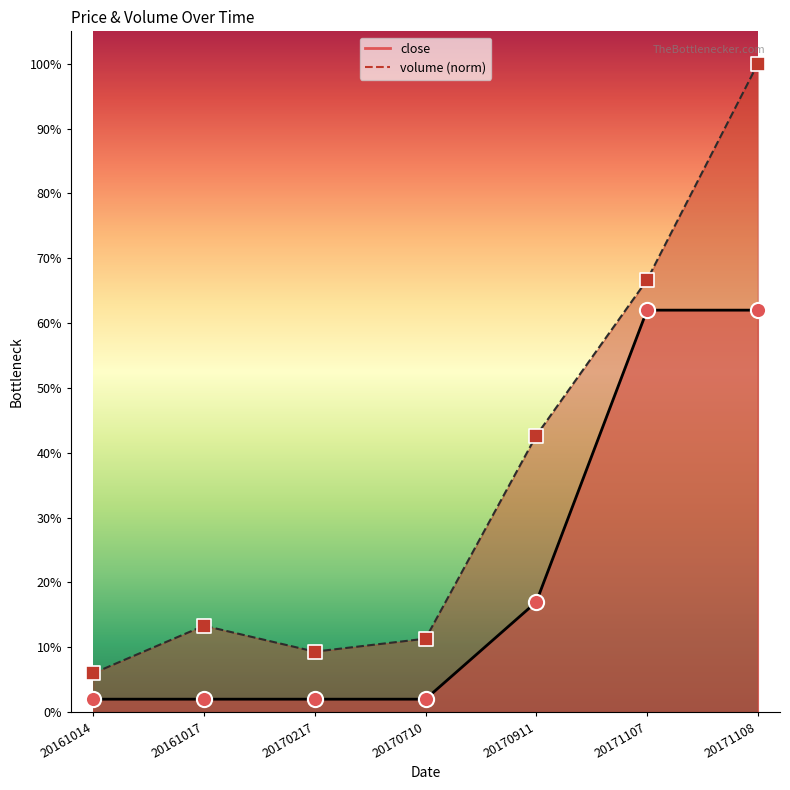

Which series has the largest total across all categories?

volume